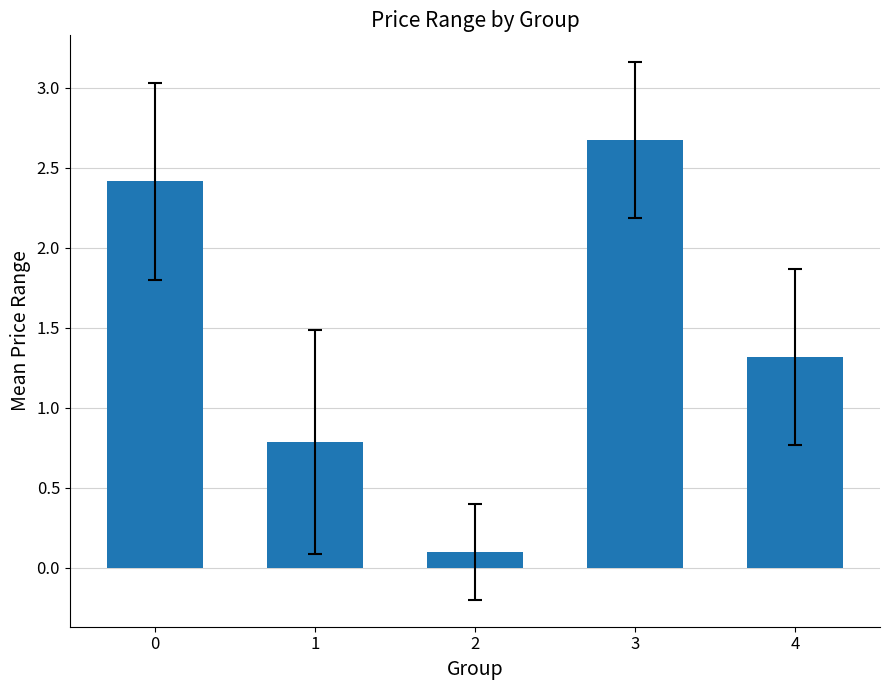

Reading right to left, transcribe all the data shown in this chart.

4=1.3	3=2.7	2=0.1	1=0.8	0=2.4